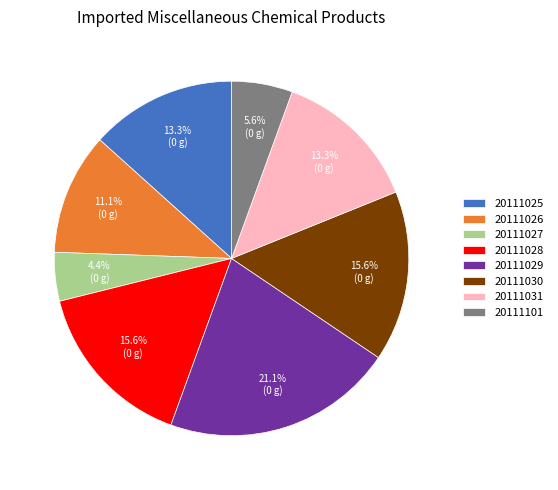

Which category has the biggest portion of the pie?

20111029